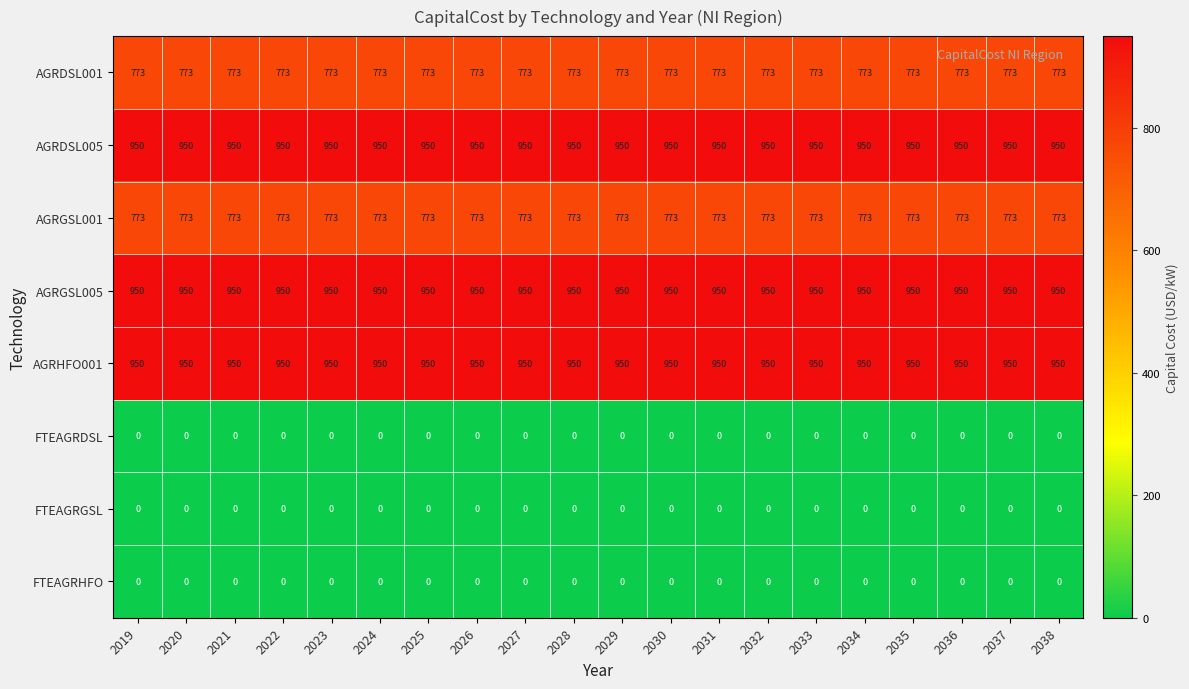

What is the spread (max minus min) of values at 2024?

950